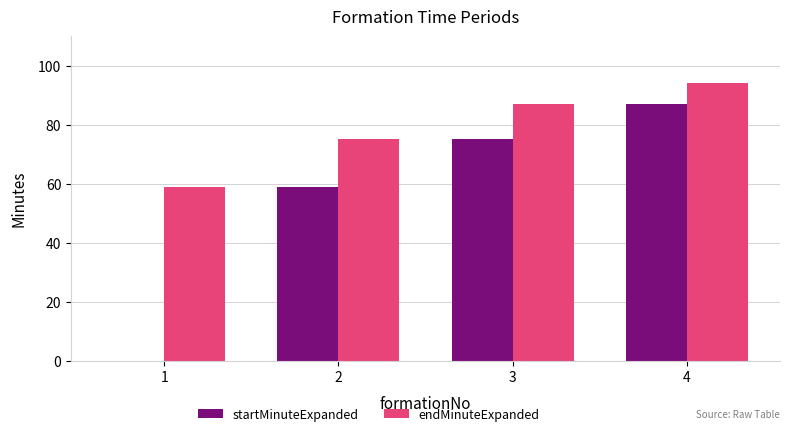

What is the difference between the startMinuteExpanded values at 3 and 1?

75